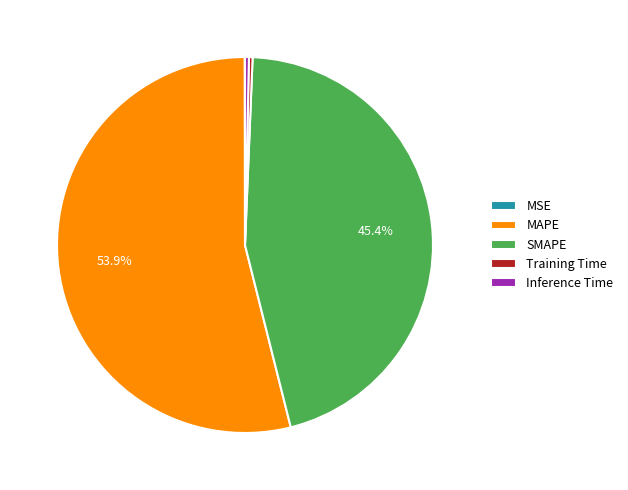

Which slice is the largest?

MAPE